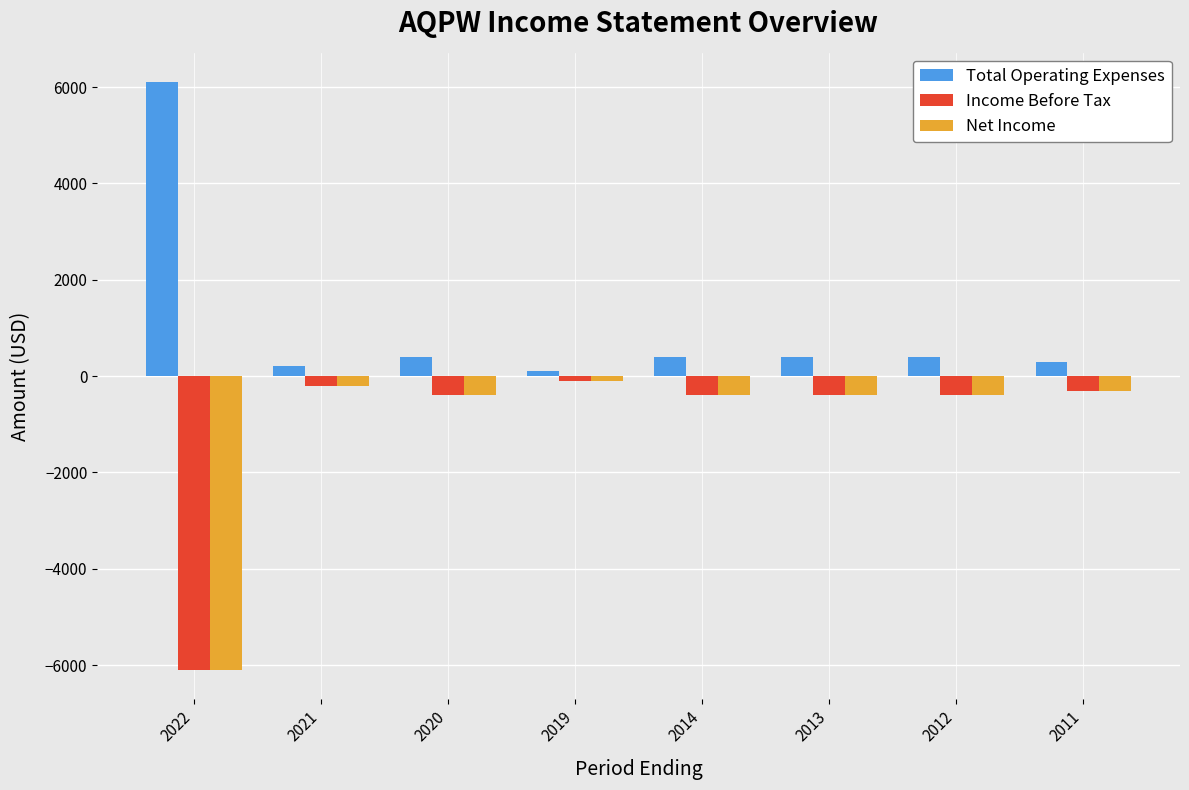

True or false: Income Before Tax has a value of -200 at 2021.

True